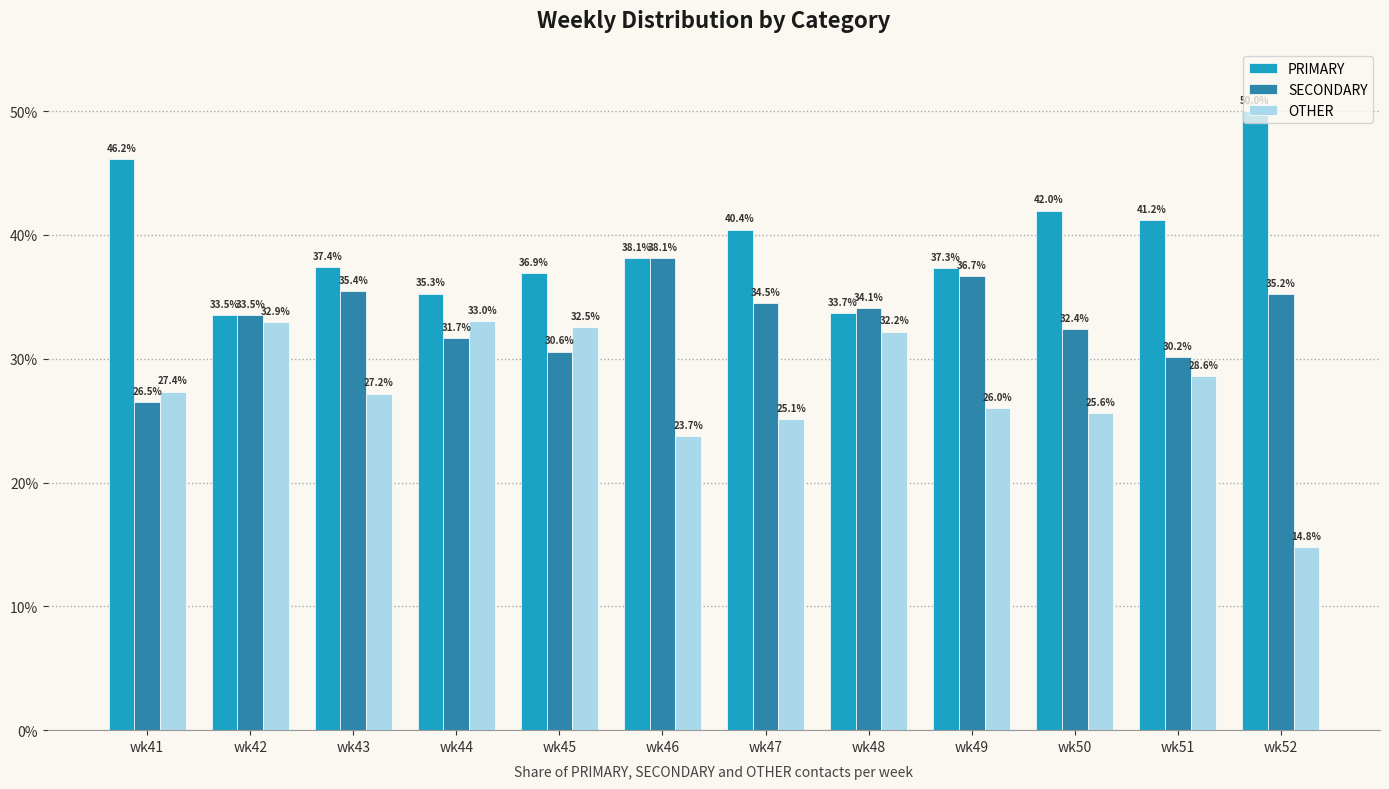

What is the value of the PRIMARY bar at the 9th from the left?

37.3